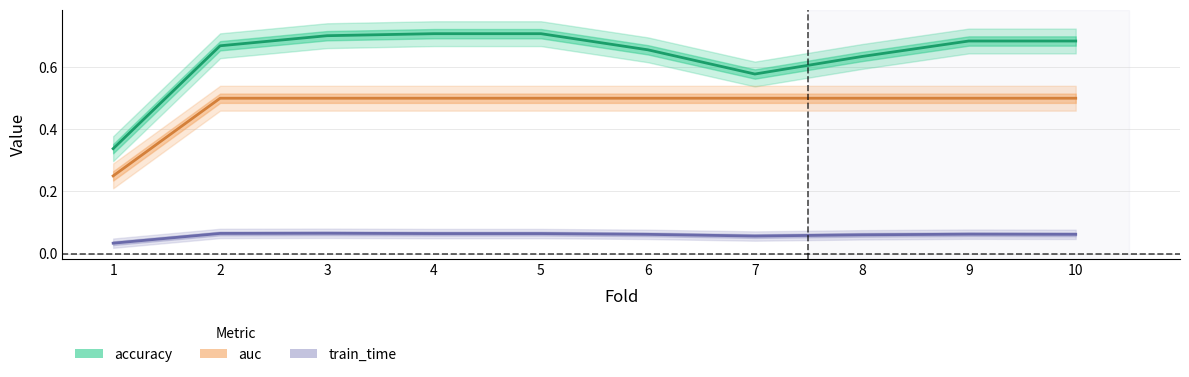

How many lines are shown in the chart?

3